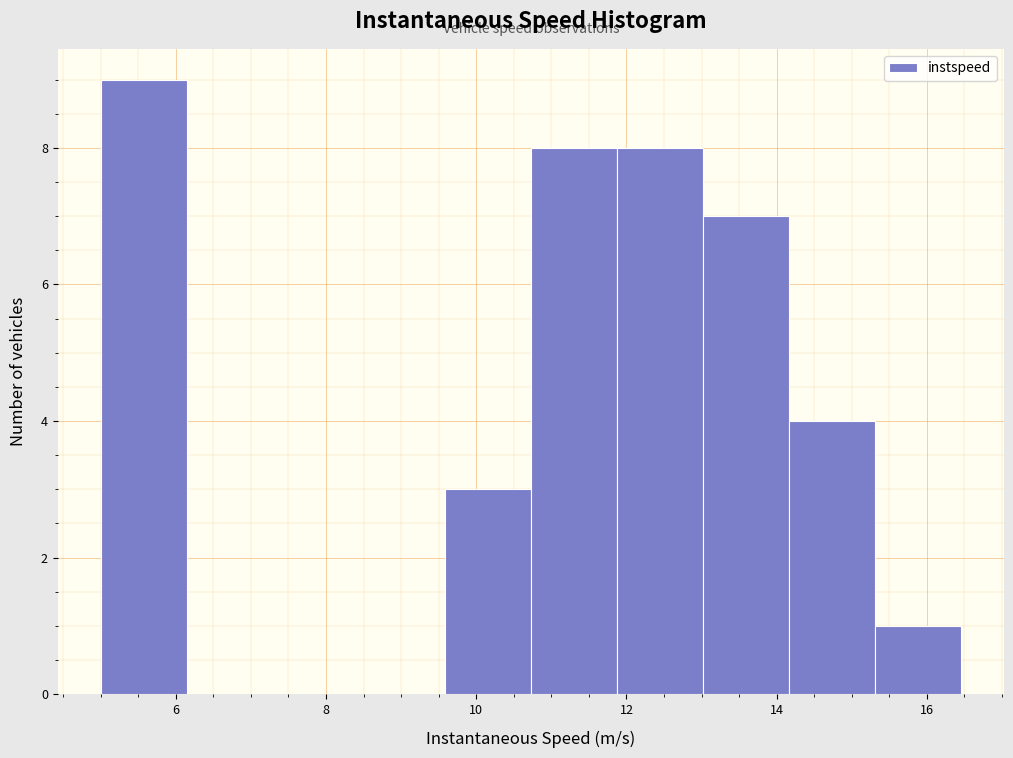

Which range on the x-axis has the tallest bar?

5.0 to 6.2